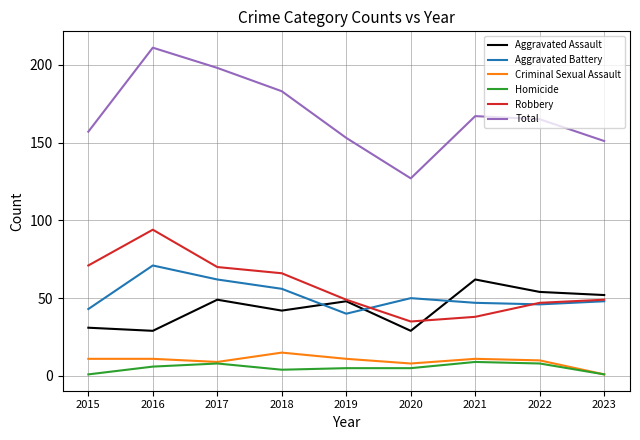

At how many categories does at least one series exceed 159?

5